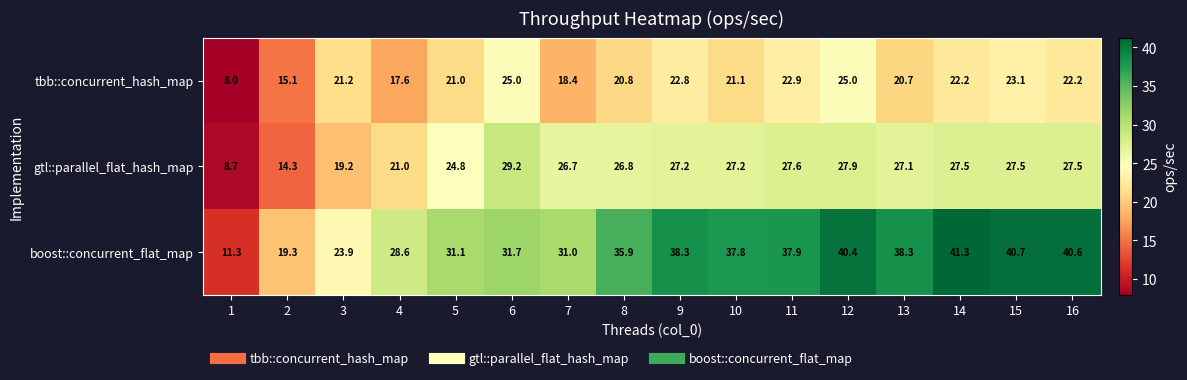

Rank the series by their average value, from highest to lowest.

boost::concurrent_flat_map, gtl::parallel_flat_hash_map, tbb::concurrent_hash_map